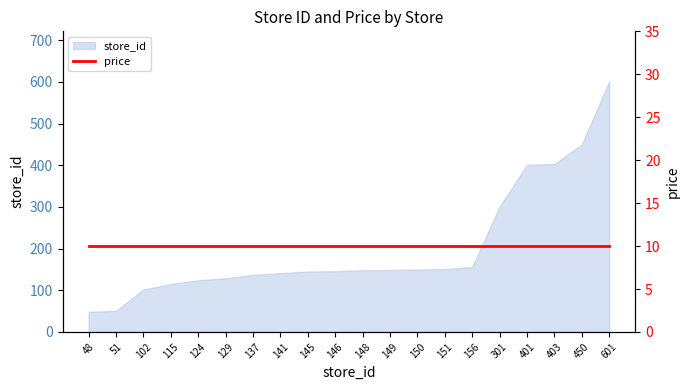

True or false: the data has more than 2 interior local peaks.

False